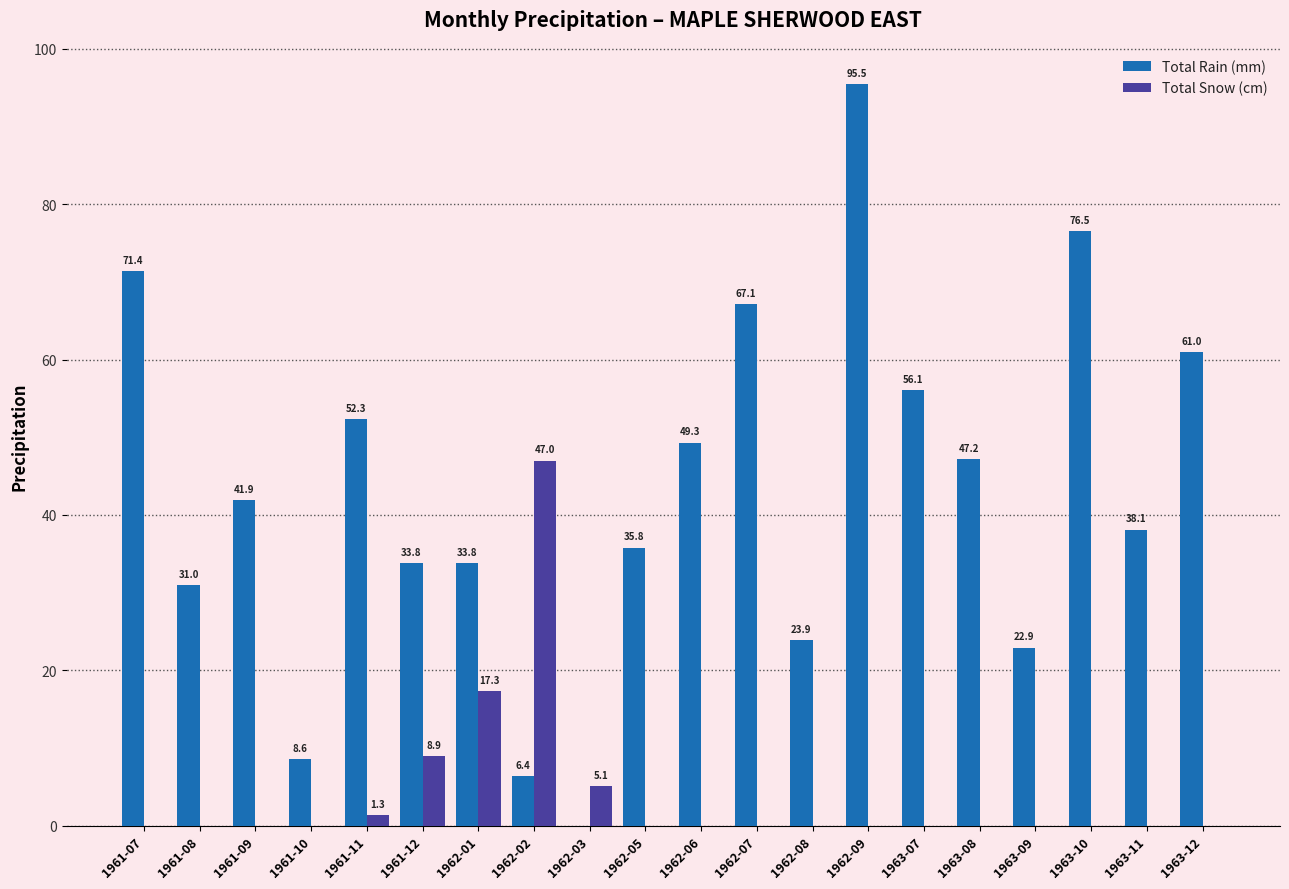

The value of Total Rain (mm) at 1963-12 is 14.3. True or false?

False